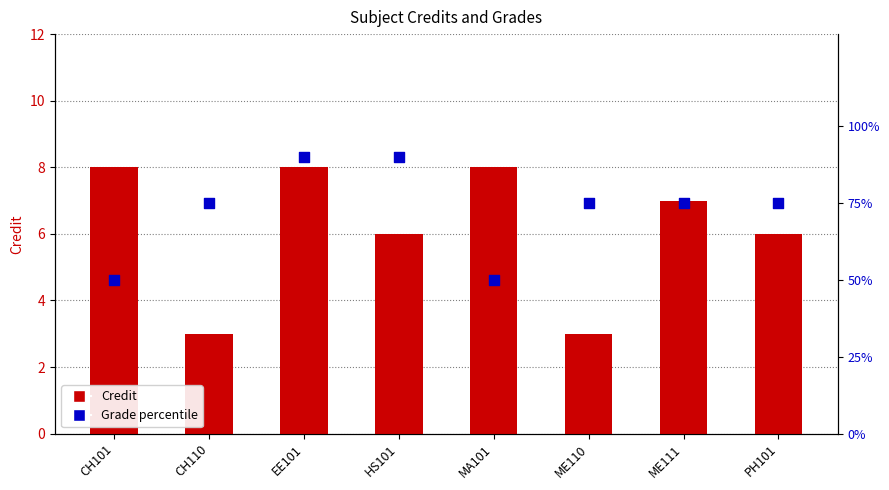

Which series reaches the minimum Y coordinate?

Credit